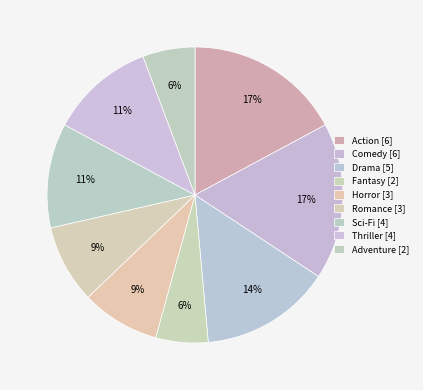

How many slices are in this pie chart?

9